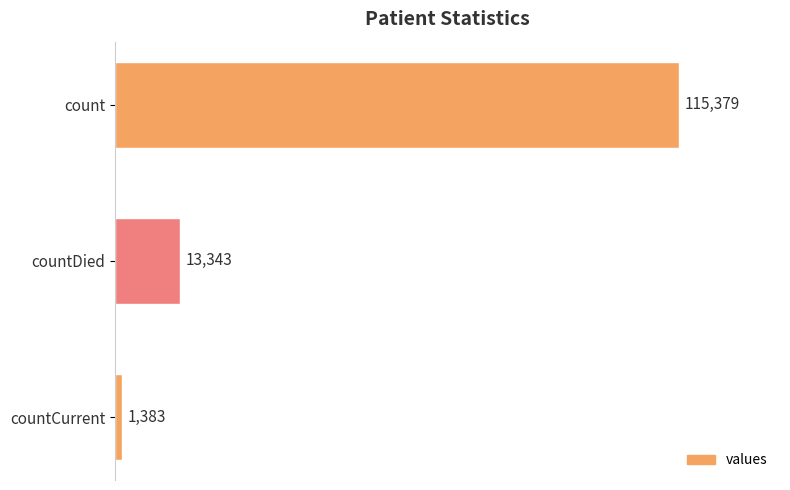

List the labels in order of value, smallest first.

countCurrent, countDied, count